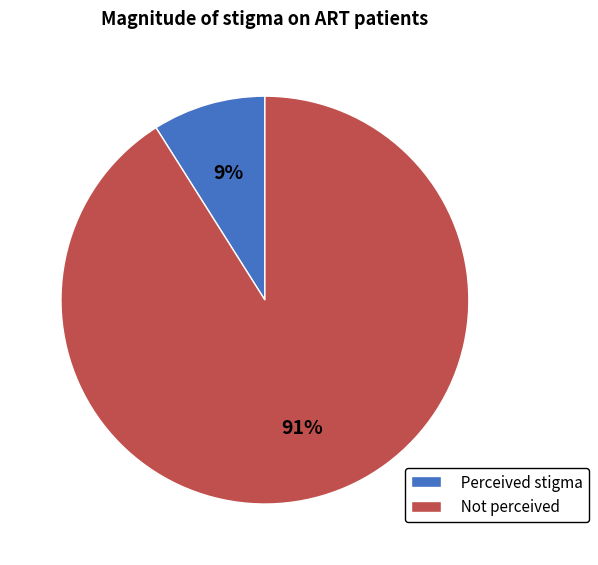

Which slice represents more than half of the pie?

Not perceived